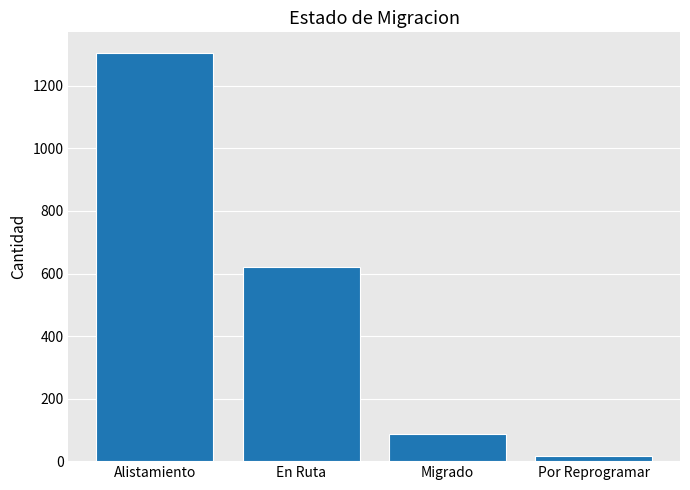

Is it true that the value at En Ruta is 1080?

False